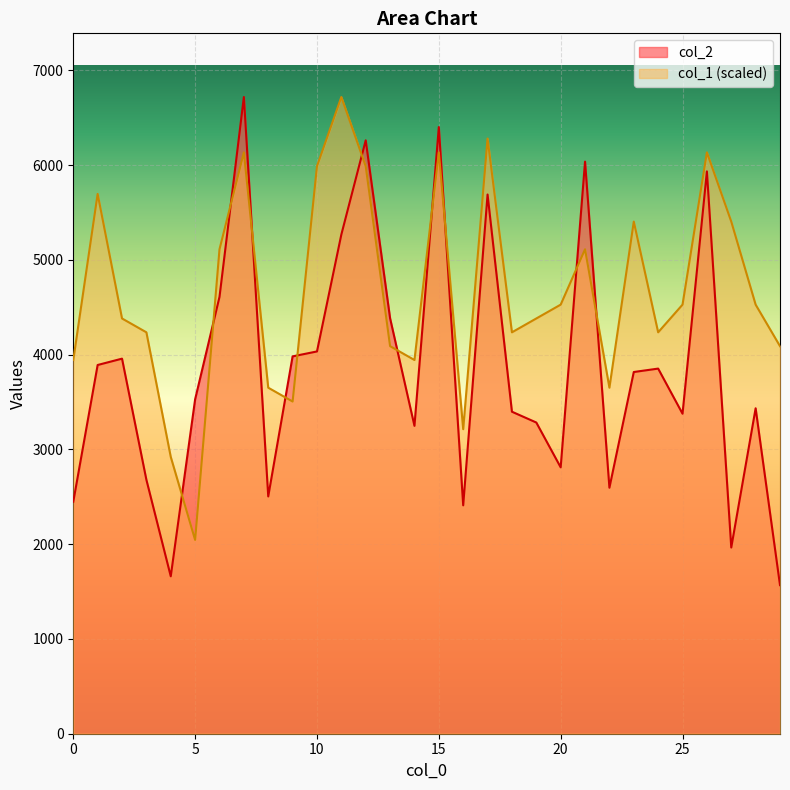

At how many categories does at least one series exceed 6483?

2